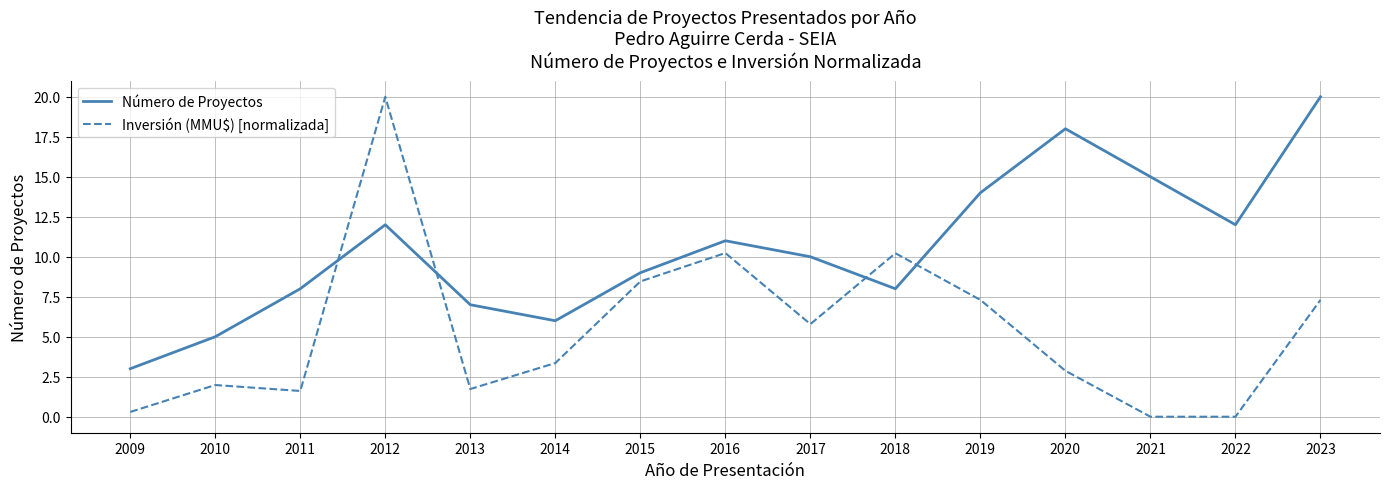

What are all the series names shown in the legend?

Número de Proyectos, Inversión (MMU$) [normalizada]